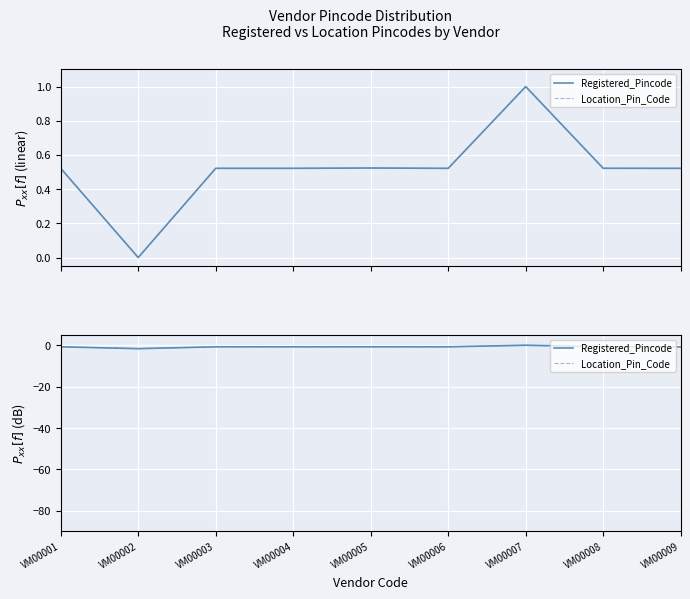

Is it true that Location_Pin_Code equals -1.6 at VM00002?

True